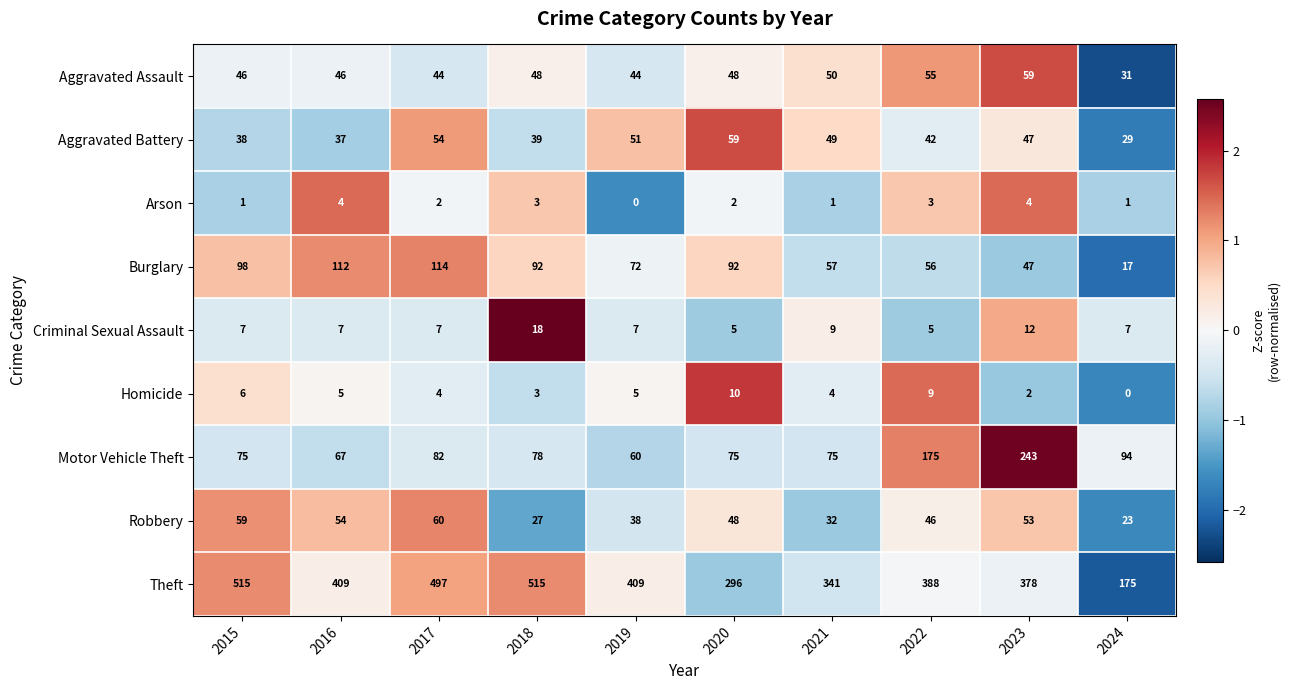

At 2015, list the series in order from smallest to largest.

Arson, Homicide, Criminal Sexual Assault, Aggravated Battery, Aggravated Assault, Robbery, Motor Vehicle Theft, Burglary, Theft